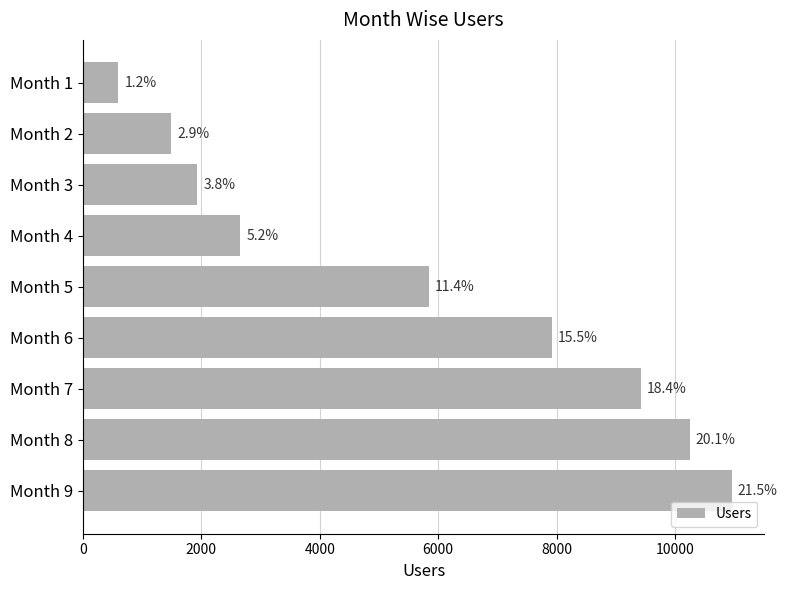

Does the chart contain any negative values?

No